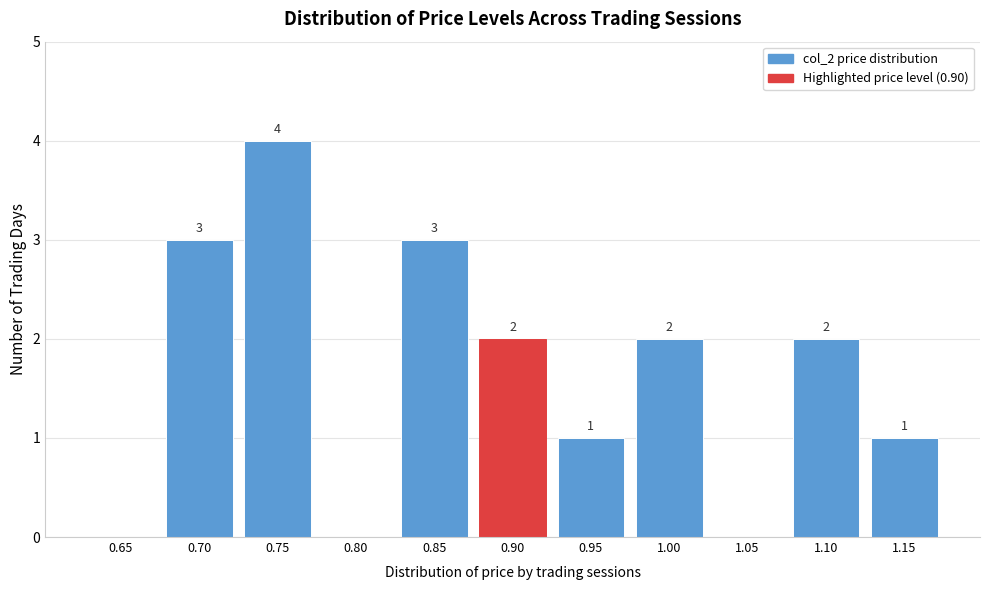

Reading left to right, transcribe all the data shown in this chart.

0.65=0	0.70=3	0.75=4	0.80=0	0.85=3	0.90=2	0.95=1	1.00=2	1.05=0	1.10=2	1.15=1